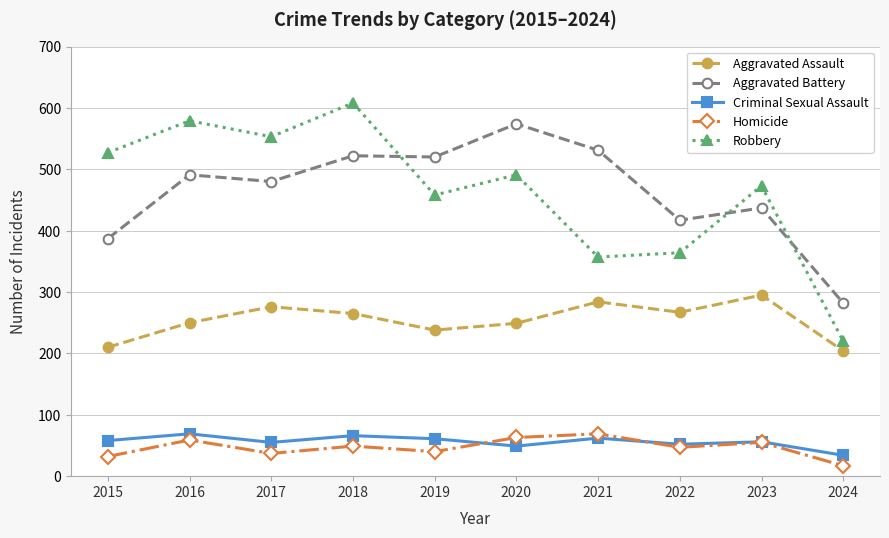

At which category does Homicide reach its first local peak?

2016